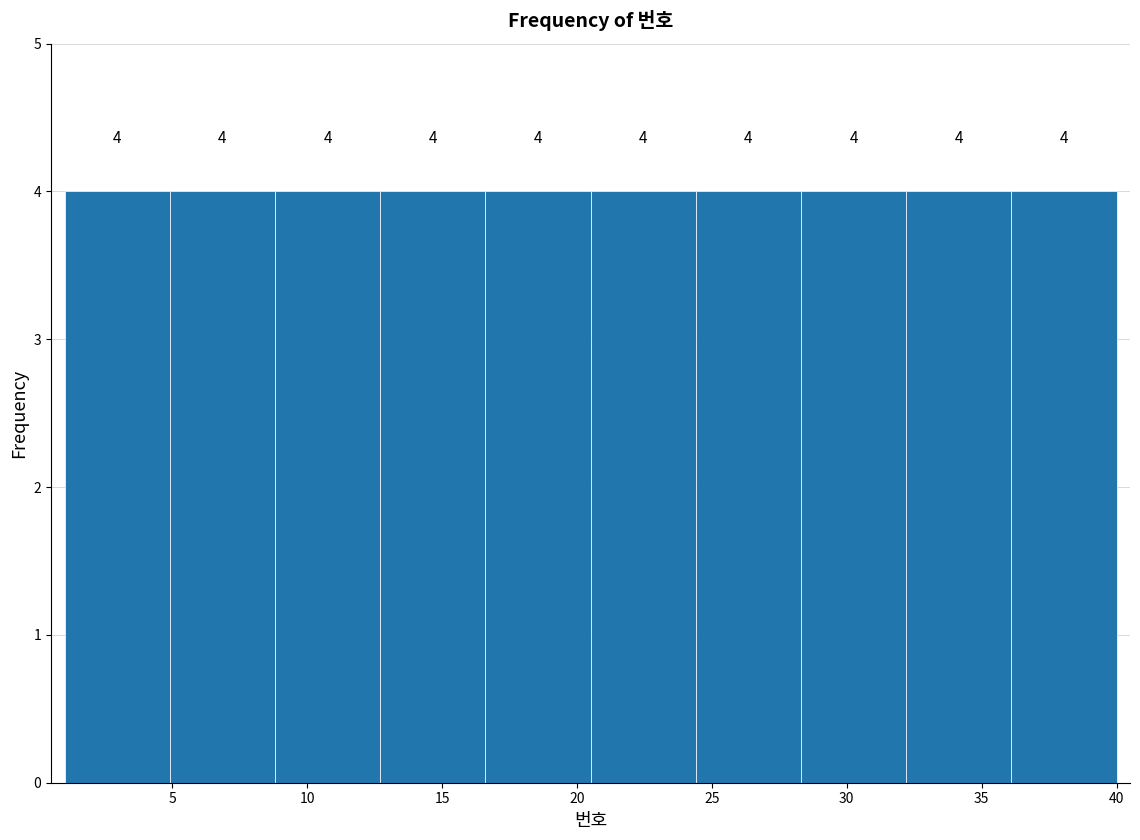

What is the height of the bar covering 24.4 to 28.3 on the x-axis? The bar edges are not printed on the chart, so give them approximately, as read against the axis.

4